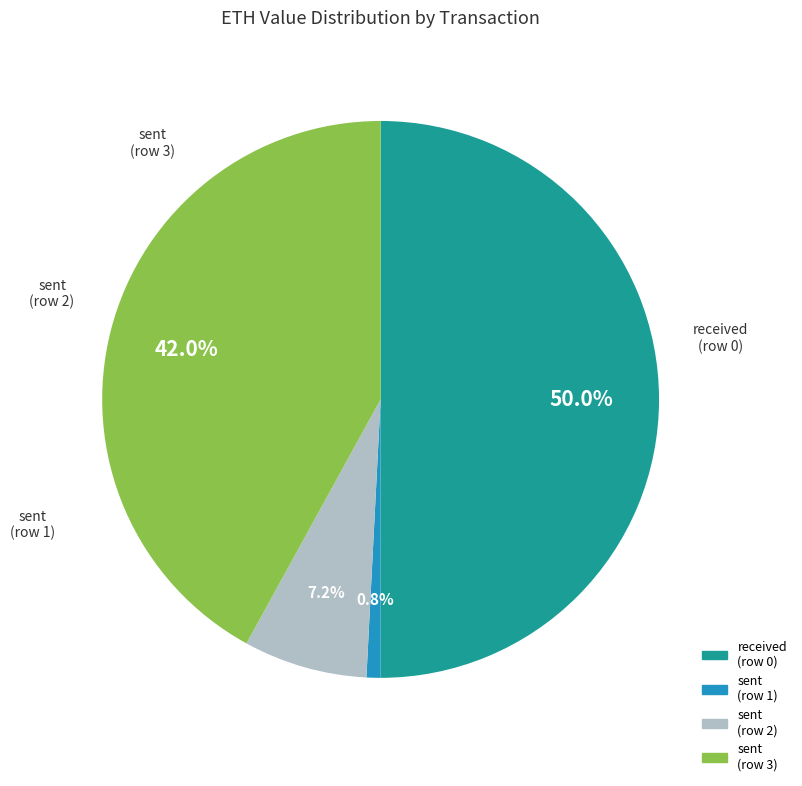

How many slices are in this pie chart?

4